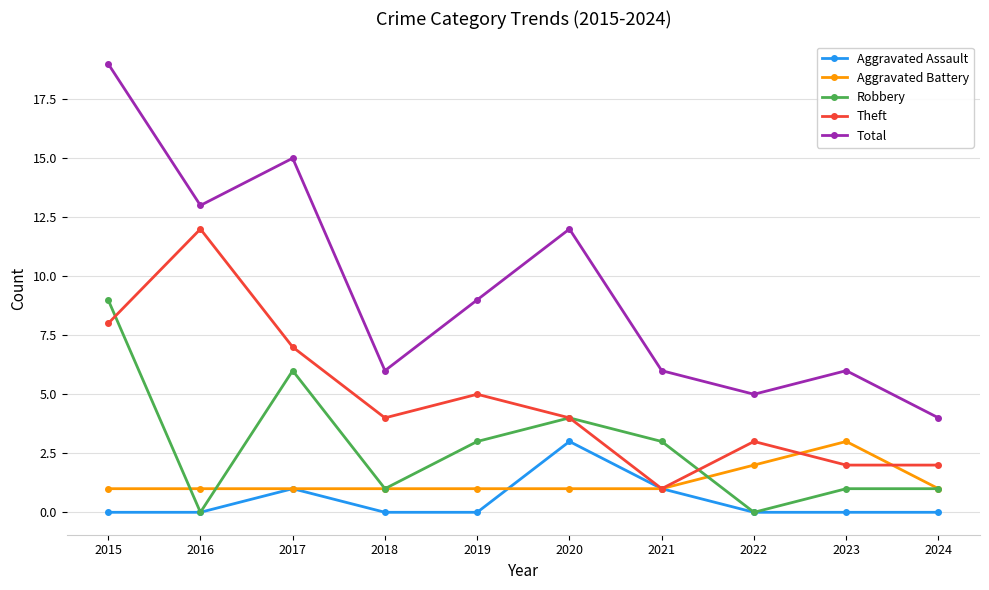

Is the value of Robbery at 2016 greater than the value of Aggravated Battery at 2024?

No